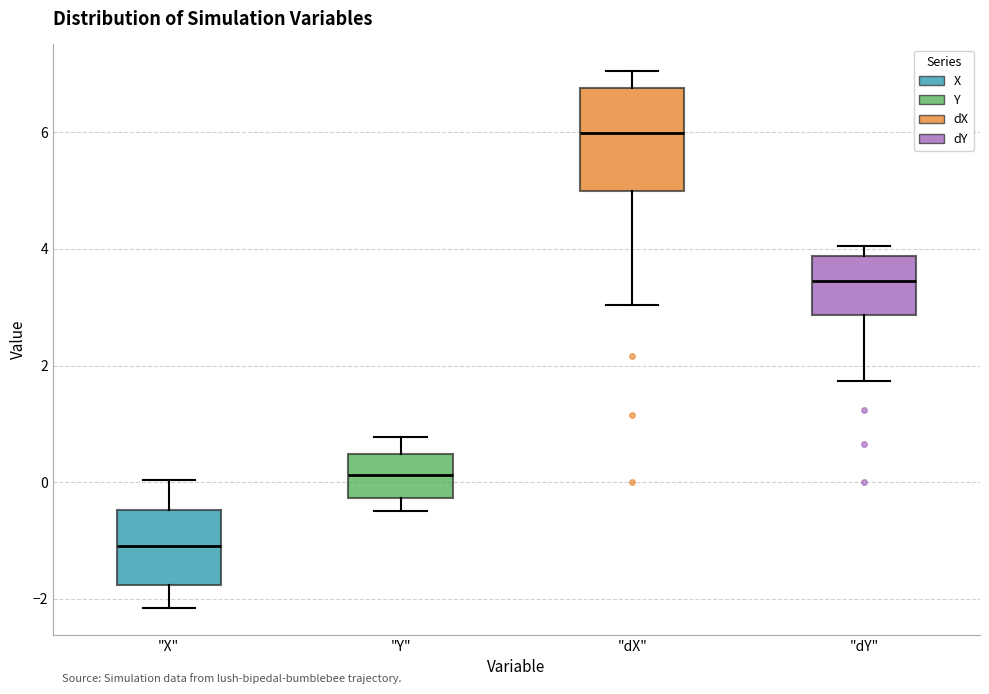

Reading left to right, transcribe this box plot: for each box, give where its median line is, the range the box spans, and where its two whiskers end, as read against the y-axis. The values are not printed on the chart, so give them approximately, as read against the axis.

"X": median -1.0, box -1.8 to -0.4, whiskers -2.2 to 0.0
"Y": median 0.2, box -0.2 to 0.4, whiskers -0.4 to 0.8
"dX": median 6.0, box 5.0 to 6.8, whiskers 3.0 to 7.0
"dY": median 3.4, box 2.8 to 3.8, whiskers 1.8 to 4.0